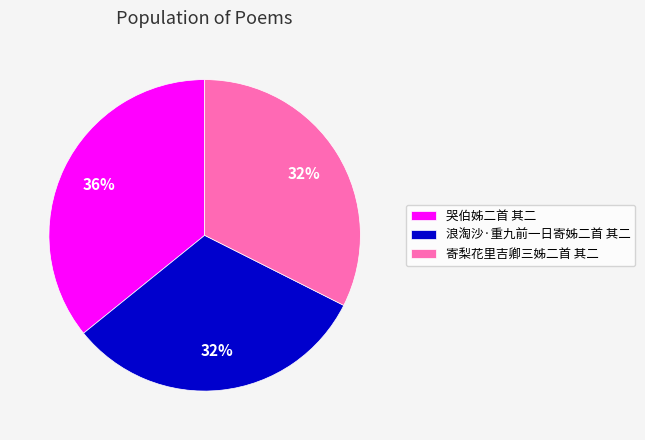

Count the number of slices in the pie.

3